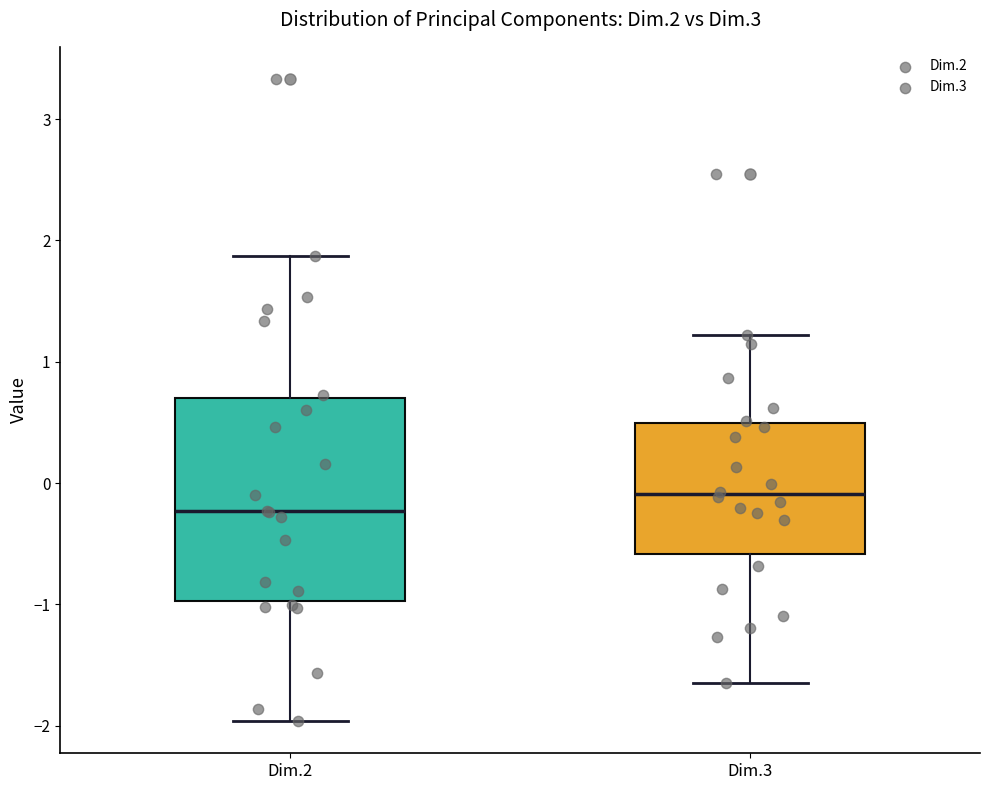

Where does the median line of the box for Dim.3 sit on the y-axis? The values are not printed on the chart, so give them approximately, as read against the axis.

-0.1